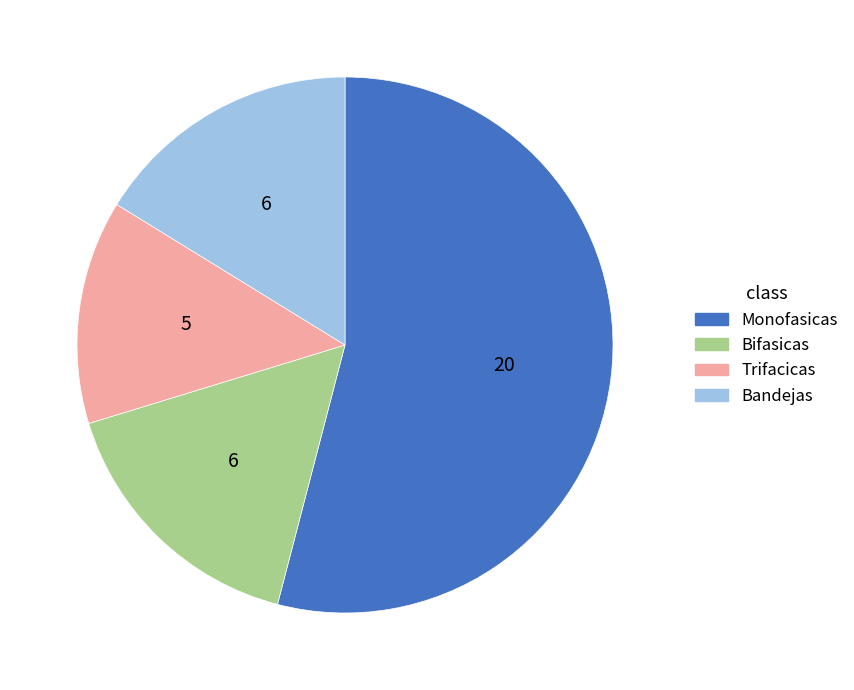

Which slice is the smallest?

Trifacicas